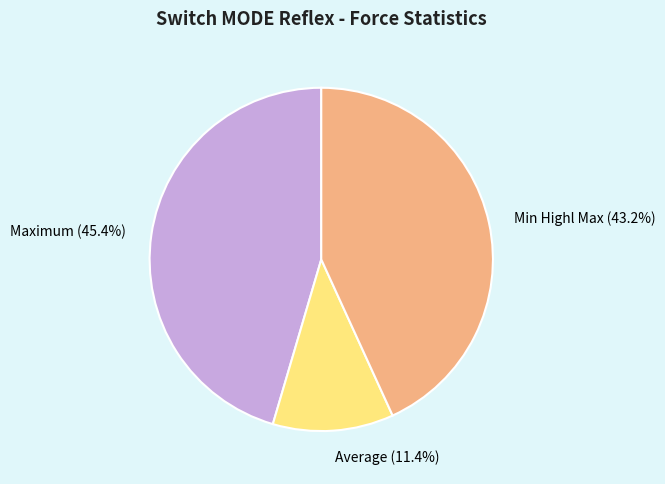

How many segments does this pie chart have?

3